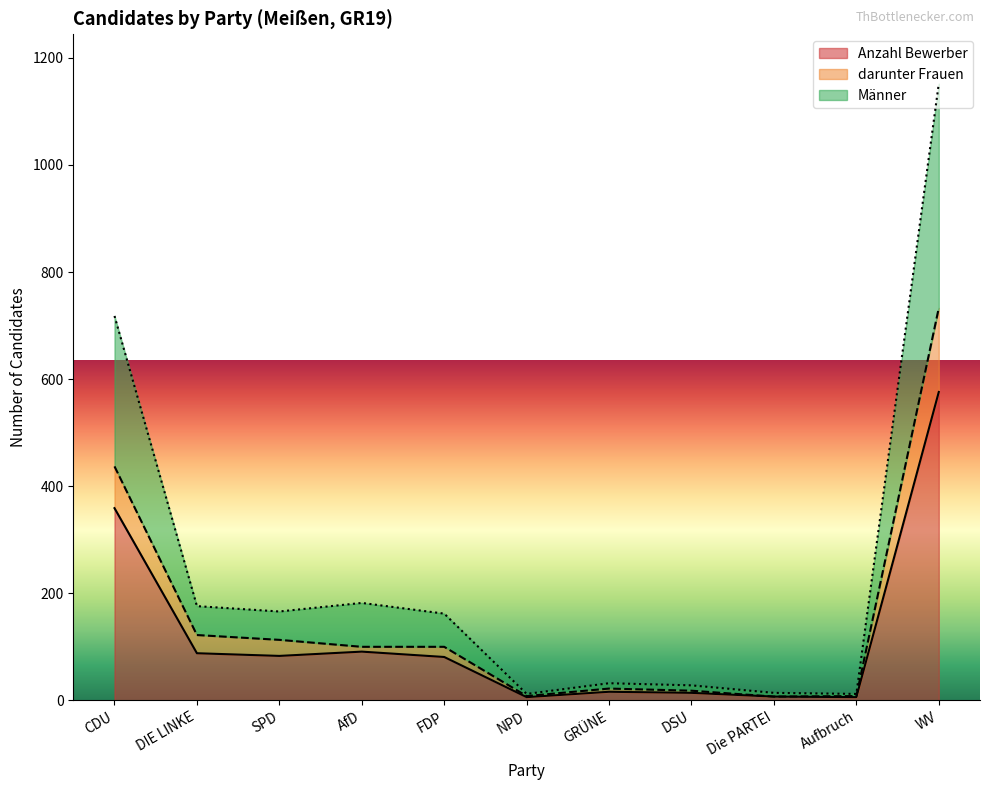

At how many categories does at least one series exceed 528?

2